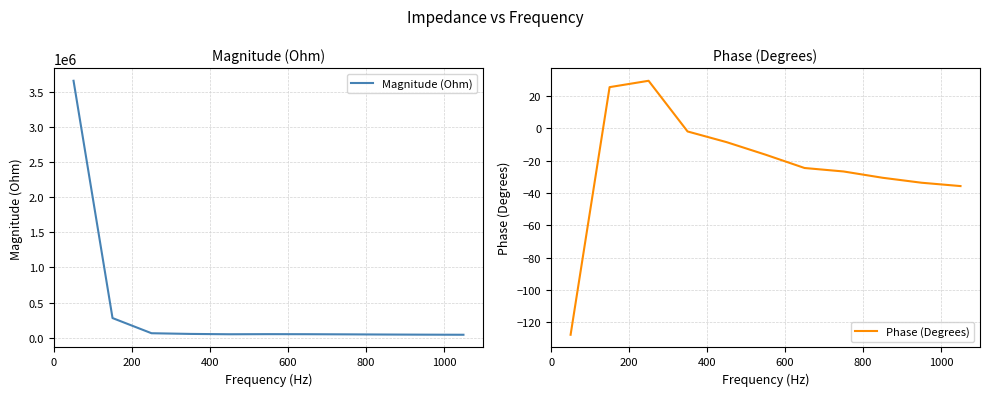

What is the minimum value for Phase (Degrees)?

-127.8